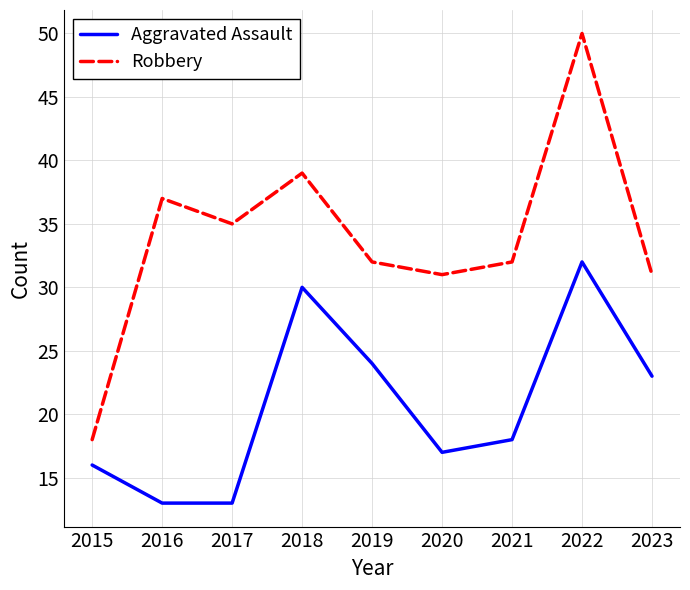

Which series has the largest total across all categories?

Robbery